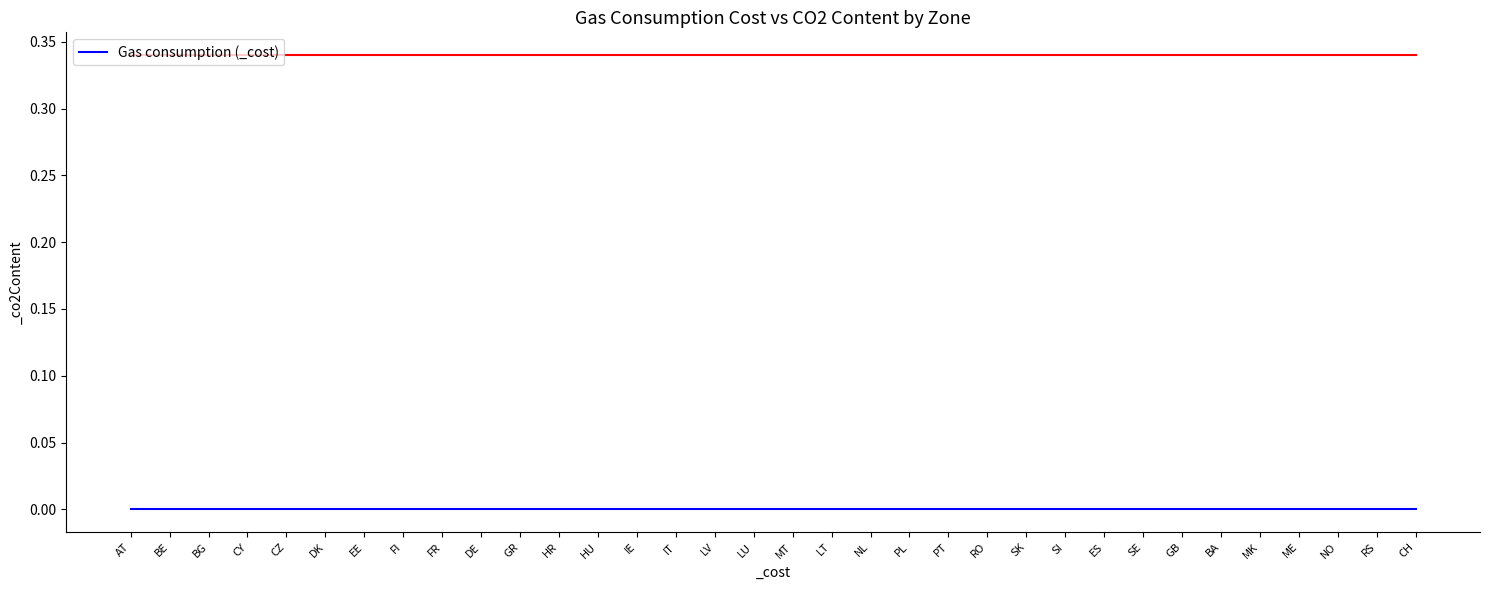

True or false: _co2Content has more than 0 points higher than both neighbors.

False